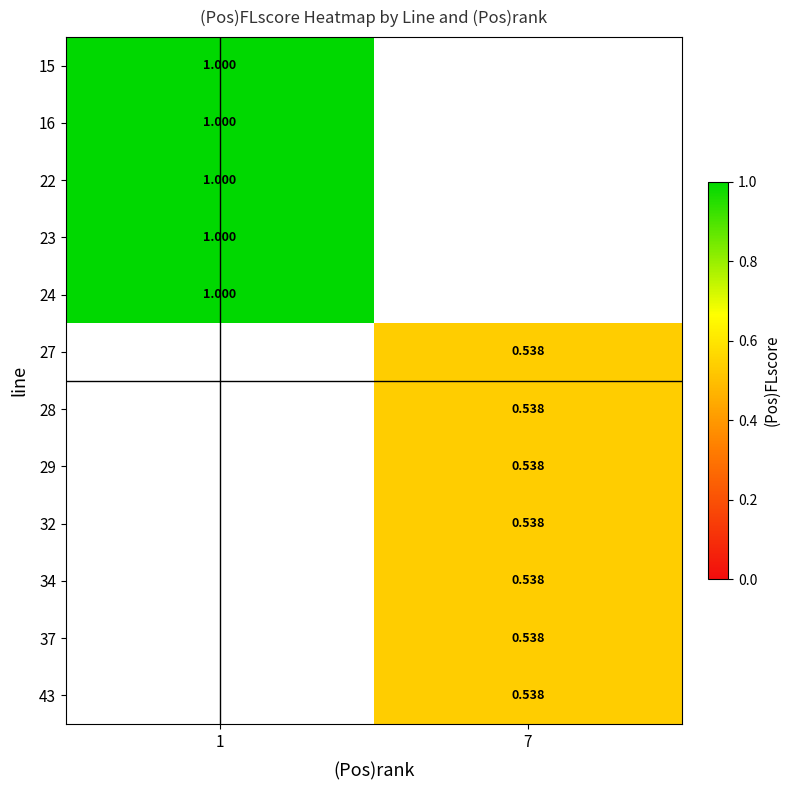

Between 7 and 1, which is larger?

1